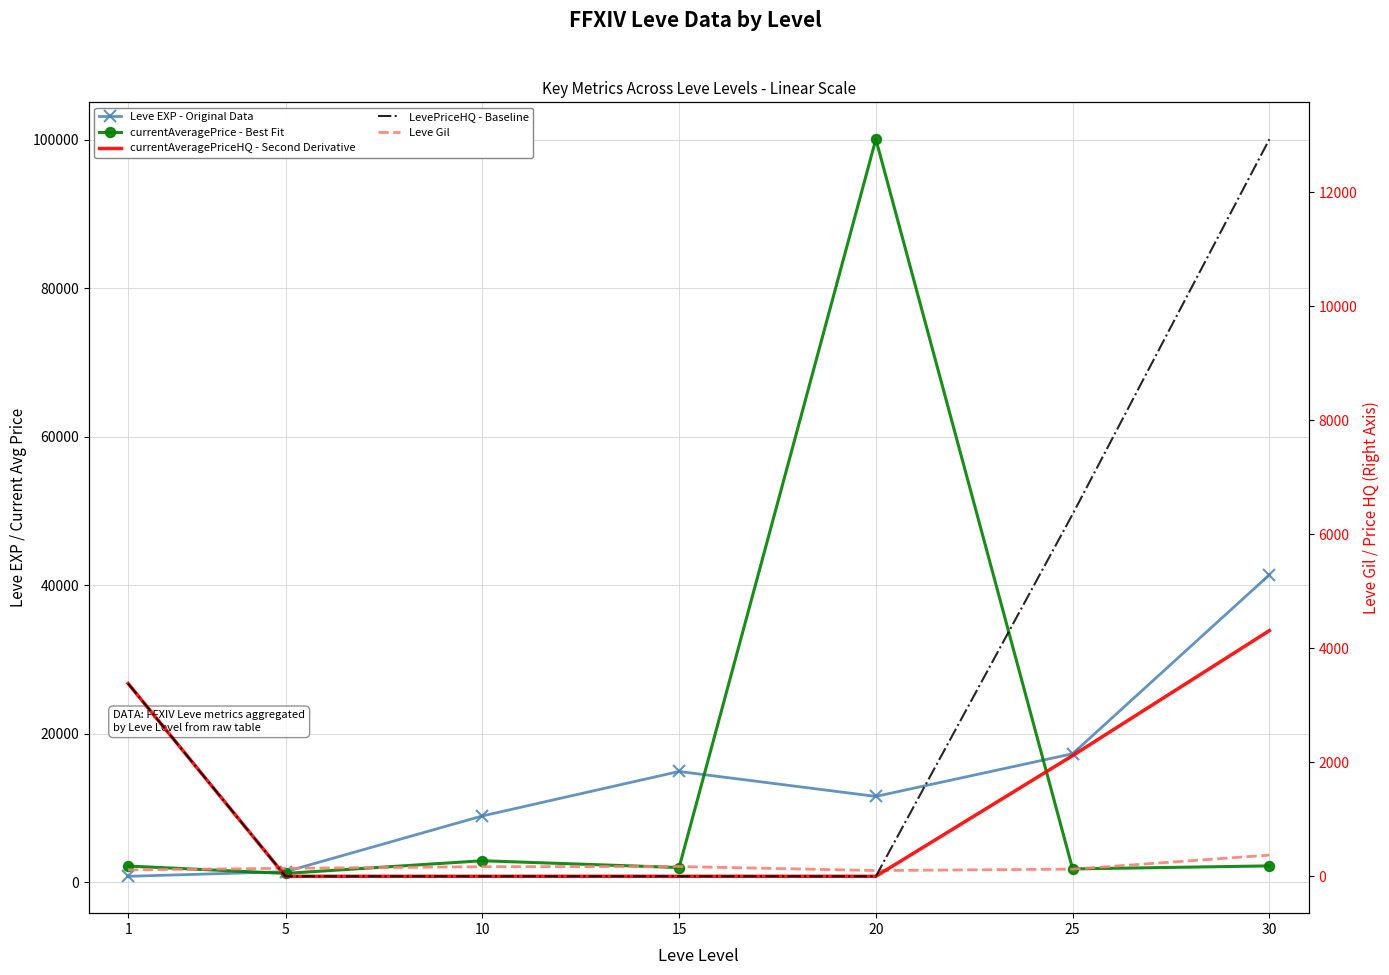

Reading right to left, extract all data points from this chart.

Leve EXP - Original Data: 30=41410.0	25=17310.0	20=11560.0	15=14920.0	10=8930.0	5=1420.0	1=800.0
currentAveragePrice - Best Fit: 30=2204.3	25=1794.0	20=100080.0	15=1980.0	10=2896.6	5=1191.6	1=2183.0
currentAveragePriceHQ - Second Derivative: 30=4310.0	25=2117.5	20=0.0	15=0.0	10=0.0	5=0.0	1=3381.8
LevePriceHQ - Baseline: 30=12930.0	25=6352.5	20=0.0	15=0.0	10=0.0	5=0.0	1=3381.8
Leve Gil: 30=372.0	25=126.0	20=101.0	15=172.0	10=169.0	5=140.0	1=113.0